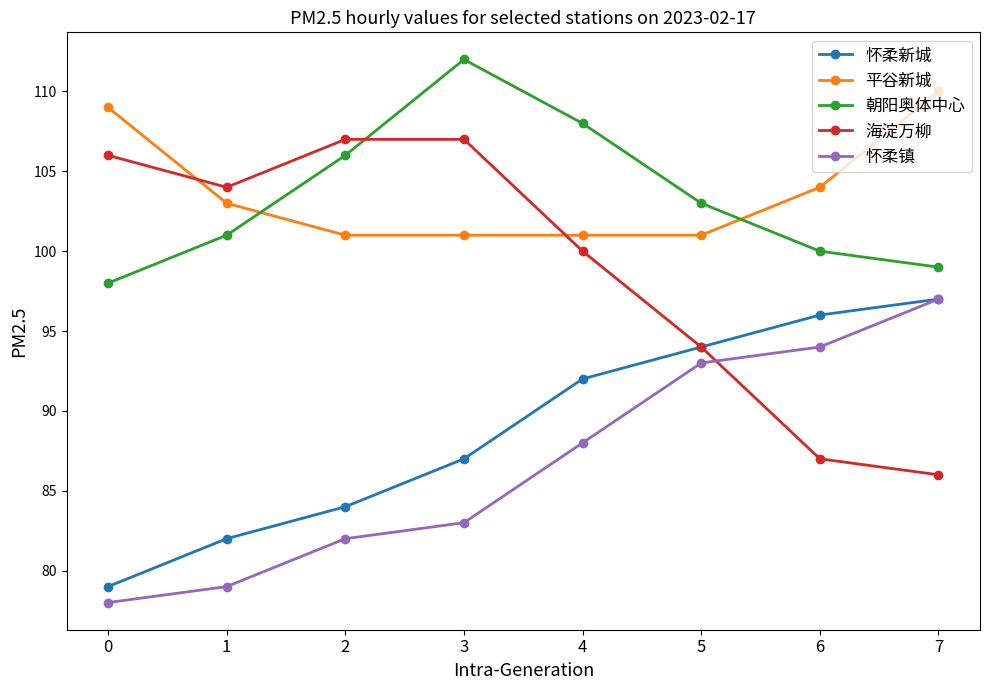

At which label is 海淀万柳 closest to 96?

5